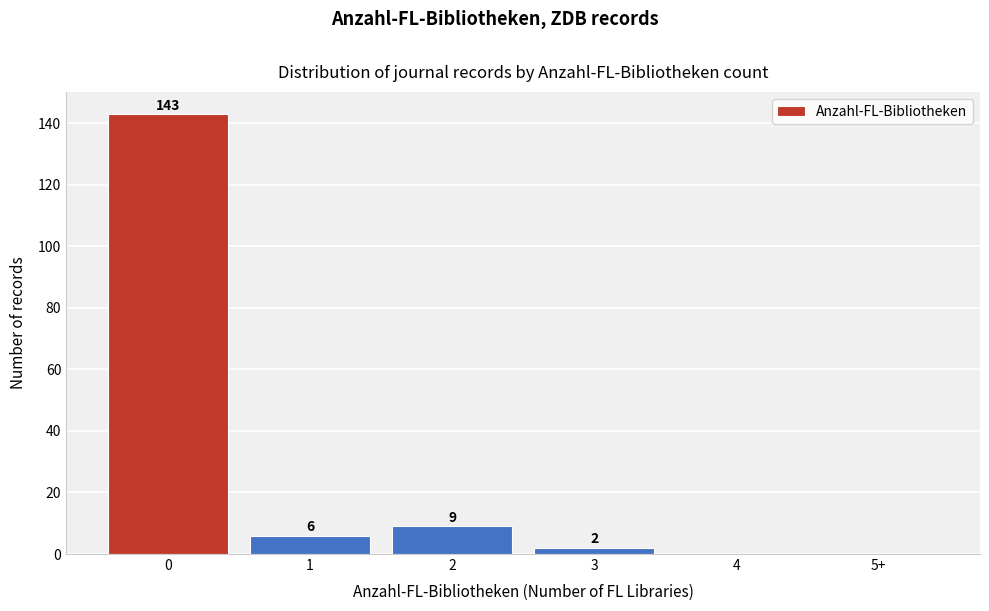

Reading left to right, transcribe all the data shown in this chart.

0=143	1=6	2=9	3=2	4=0	5+=0